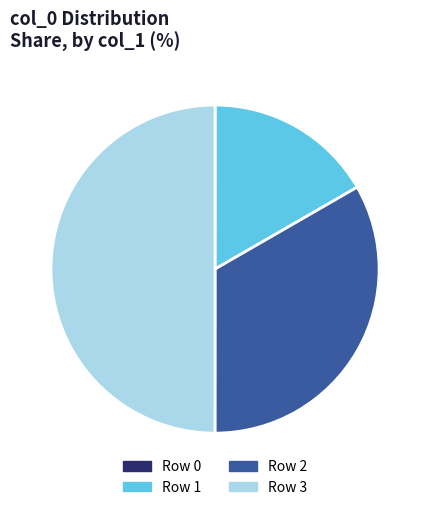

True or false: Row 3 accounts for 50% of the total.

True